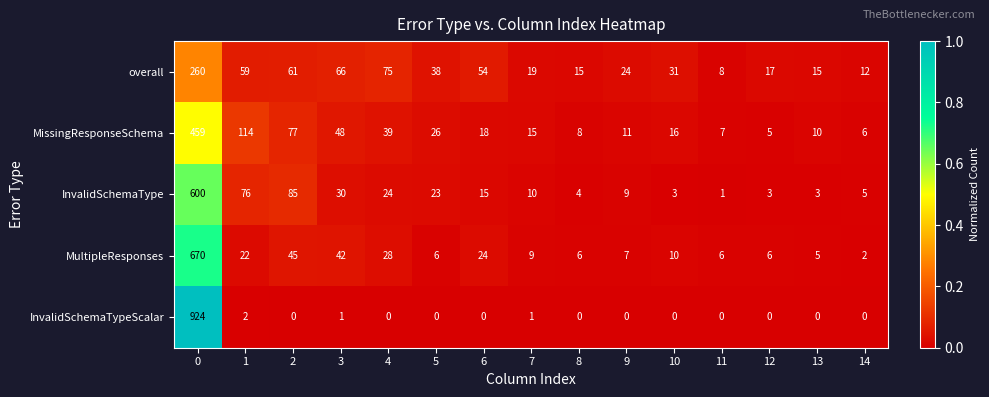

How many values in the MissingResponseSchema series are below 16?

7